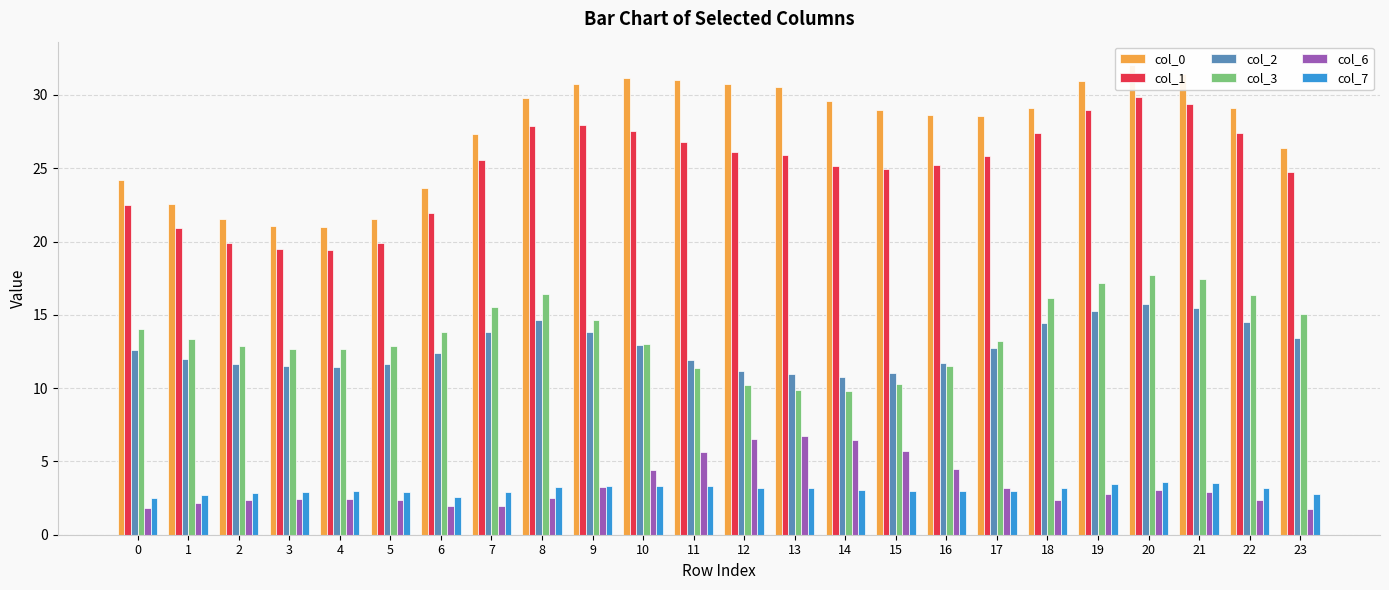

Which category has the highest value across all series?

20